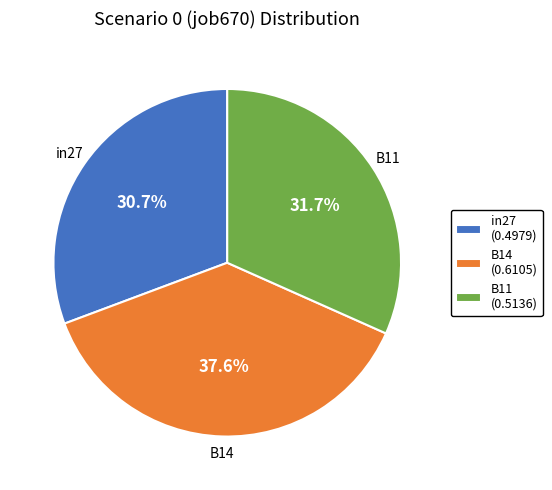

Is in27 the majority of the pie?

No